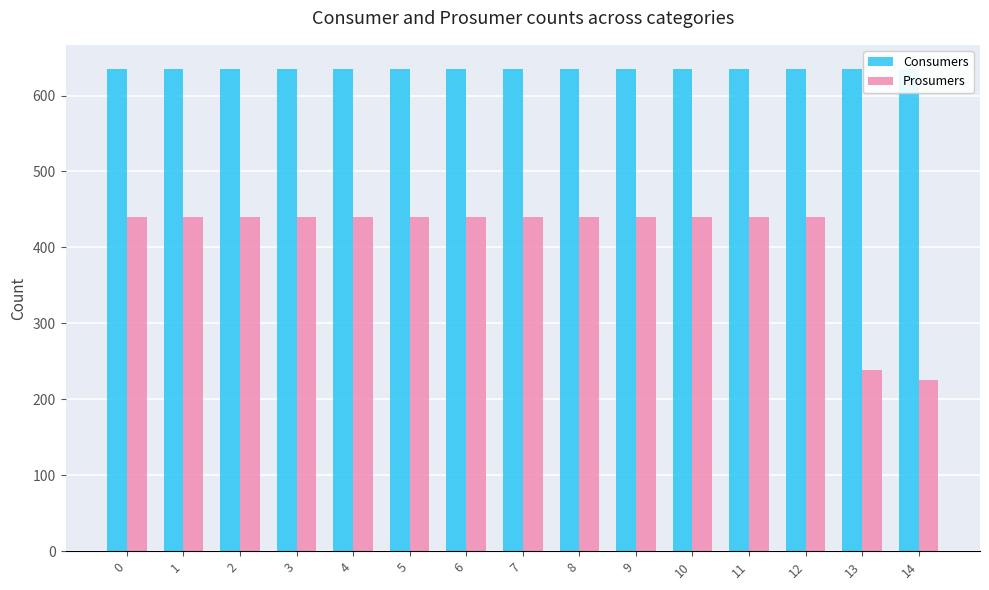

What value does the Prosumers series have at 9, to the nearest 10?

440